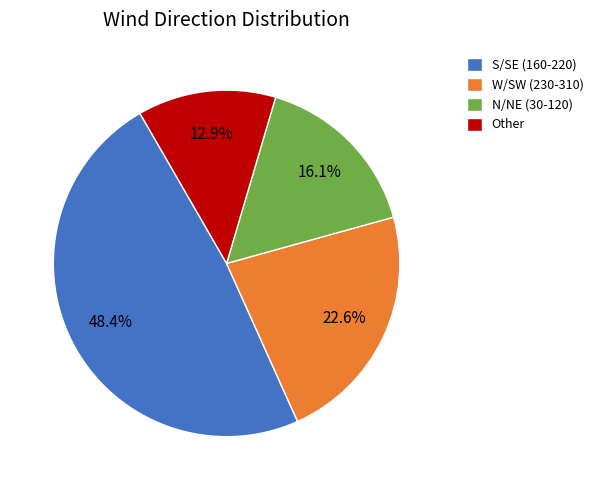

Approximately how many times larger is the value at Other compared to S/SE (160-220)?

0.3